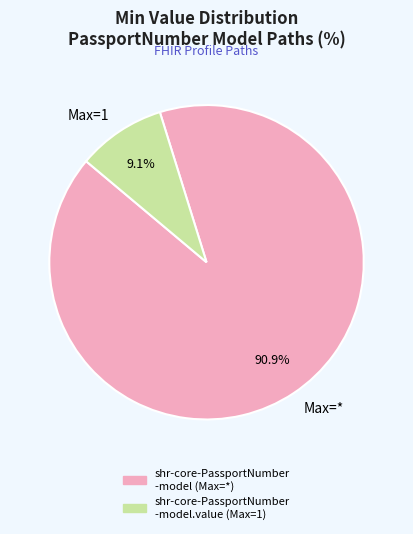

What is the smallest slice in the pie chart?

Max=1